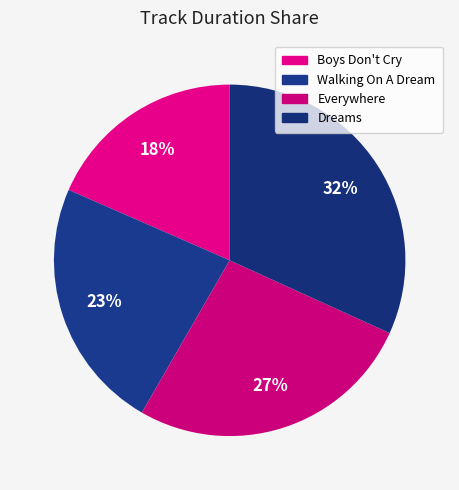

Rank the categories by value from highest to lowest.

Dreams, Everywhere, Walking On A Dream, Boys Don't Cry